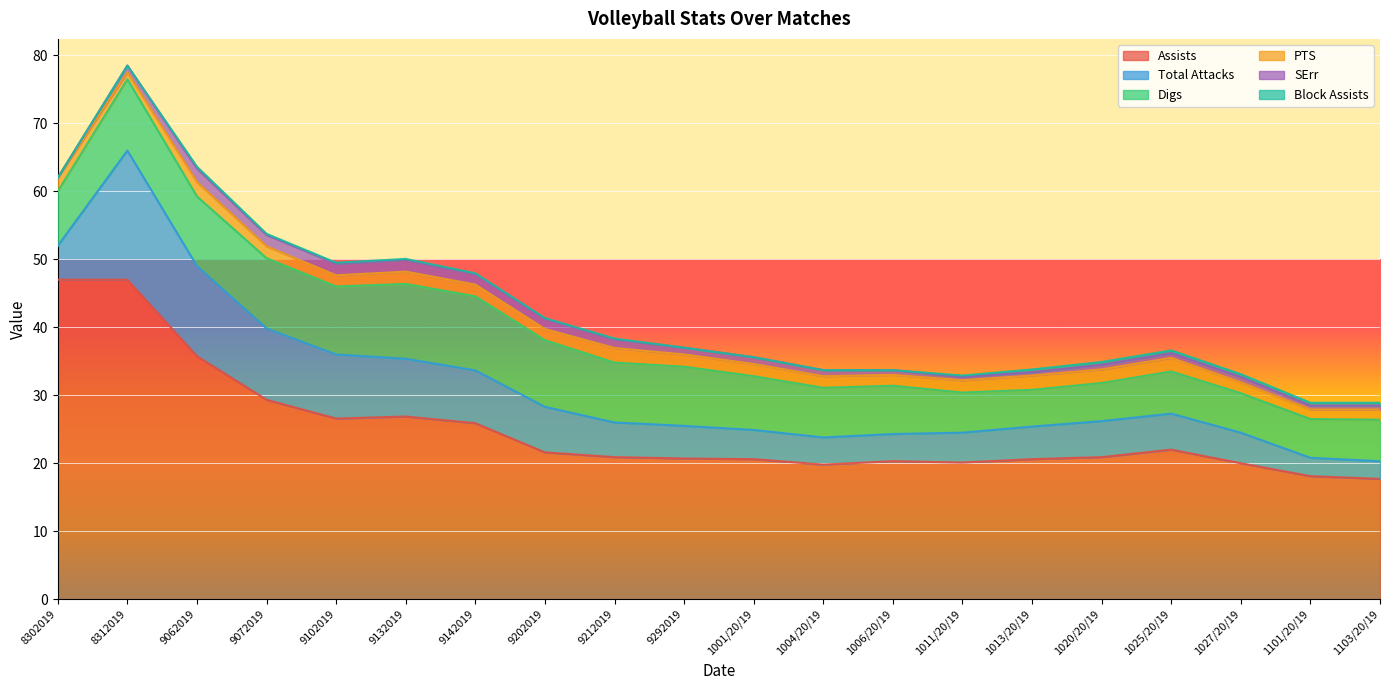

The Assists series shows 35.1 at 10042019. True or false?

False